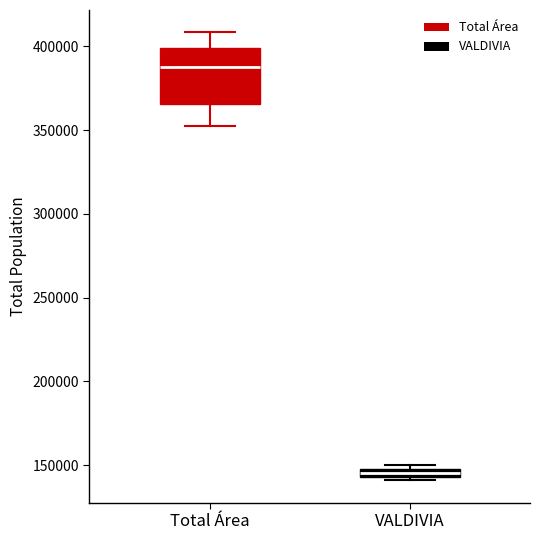

Which box has the highest median line?

Total Área